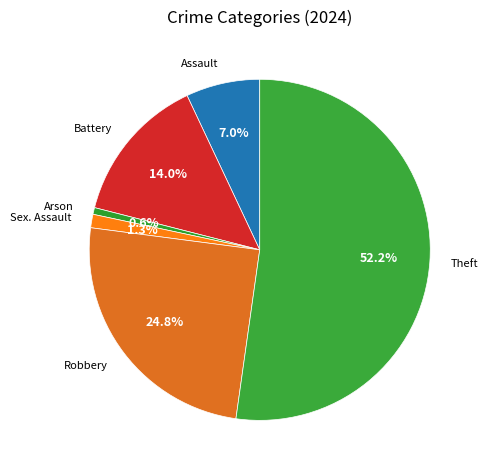

Which slice represents more than half of the pie?

Theft